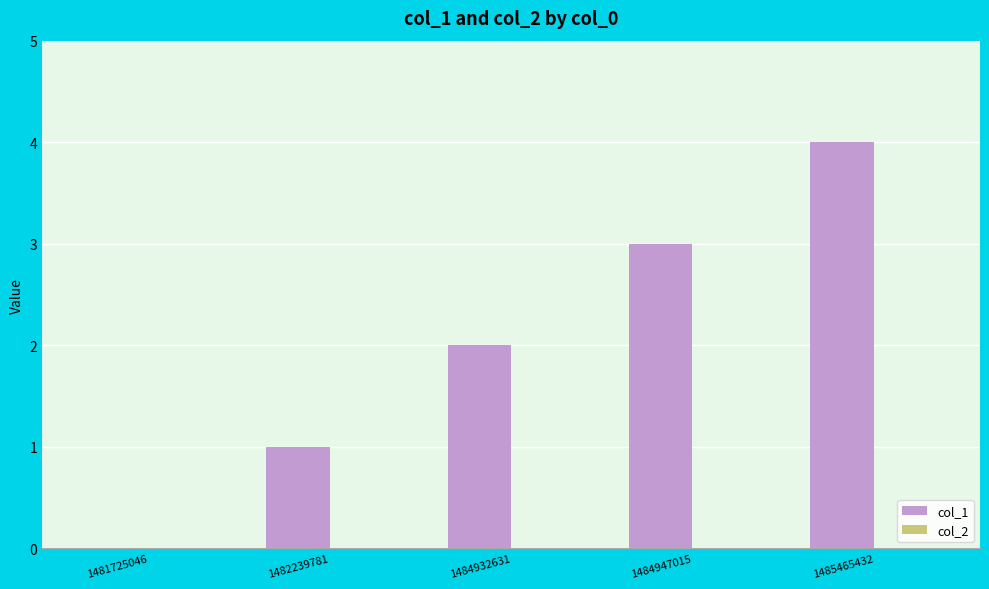

What is the sum of all values?

10